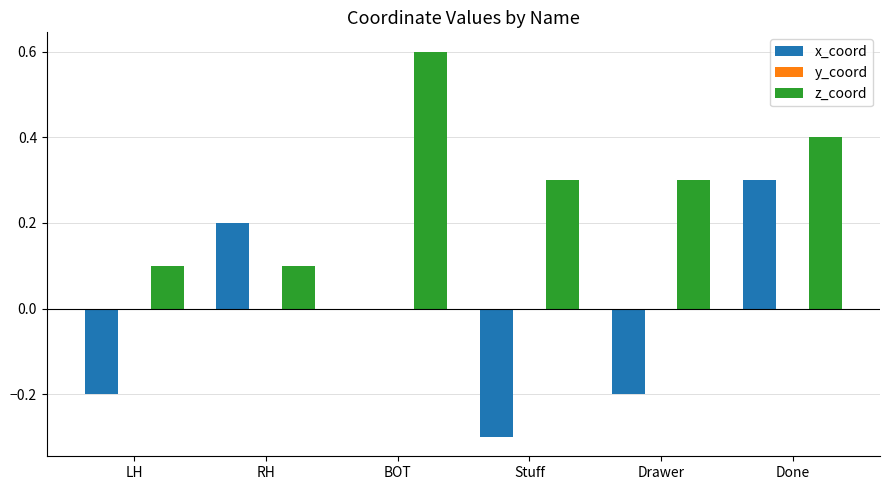

Between BOT and Done, which series saw the biggest shift?

x_coord